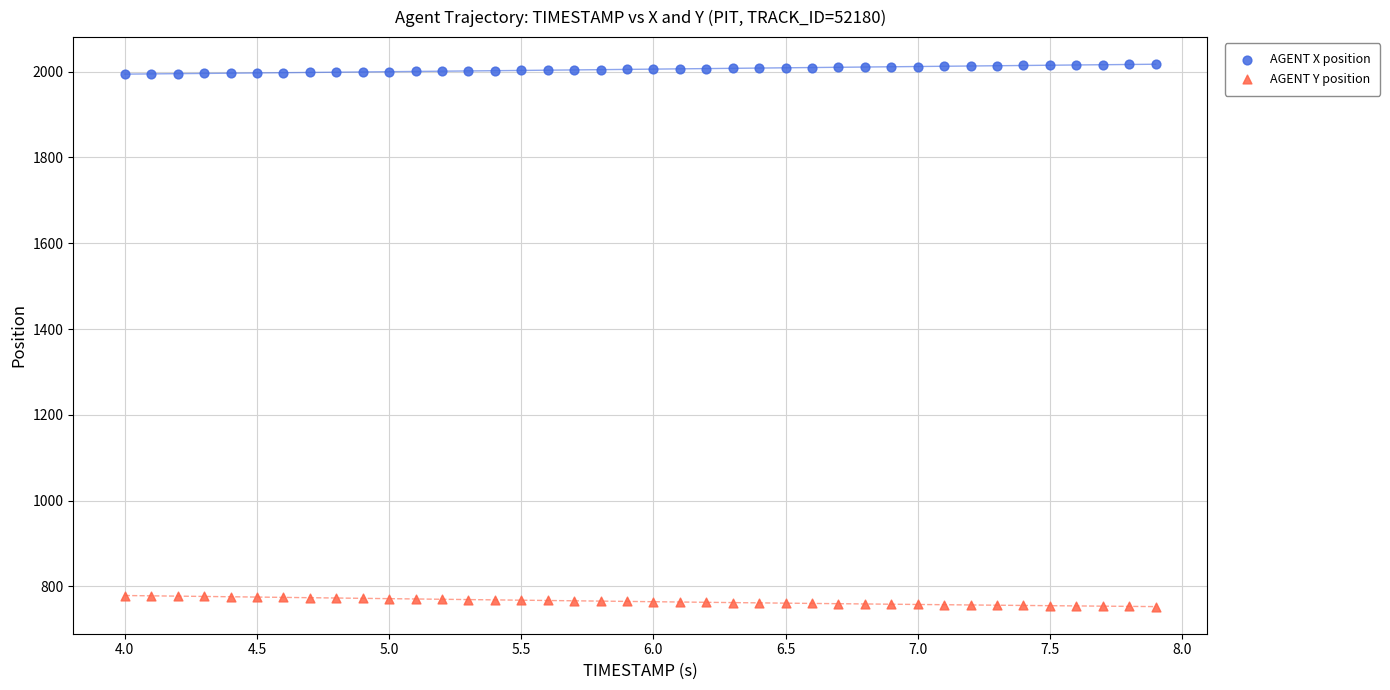

Which series reaches the maximum Y coordinate?

AGENT X position